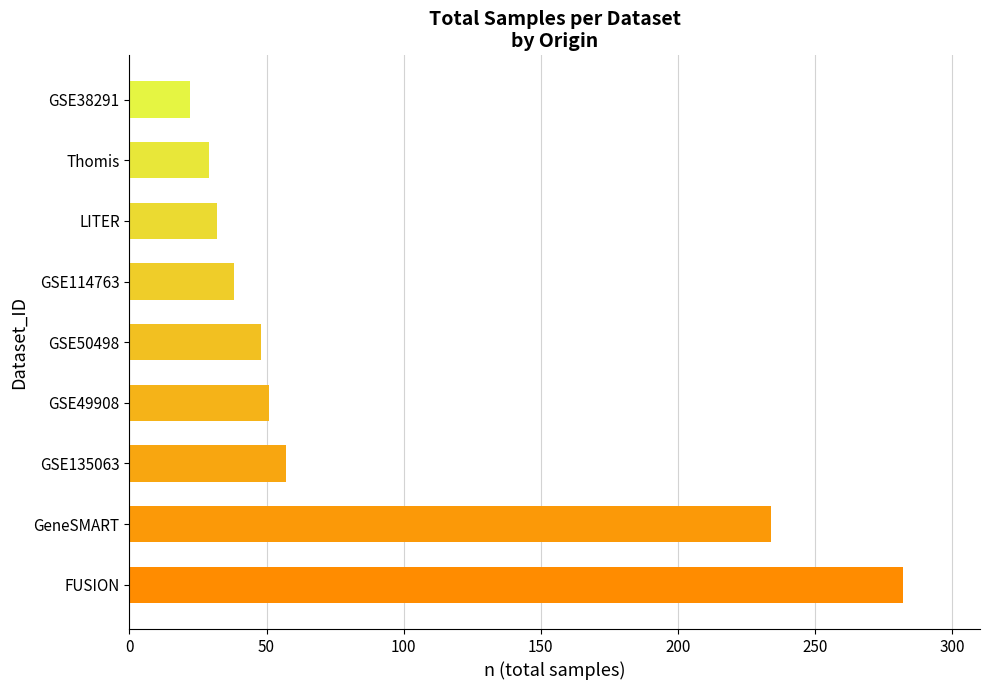

What is the sum of all values?

793